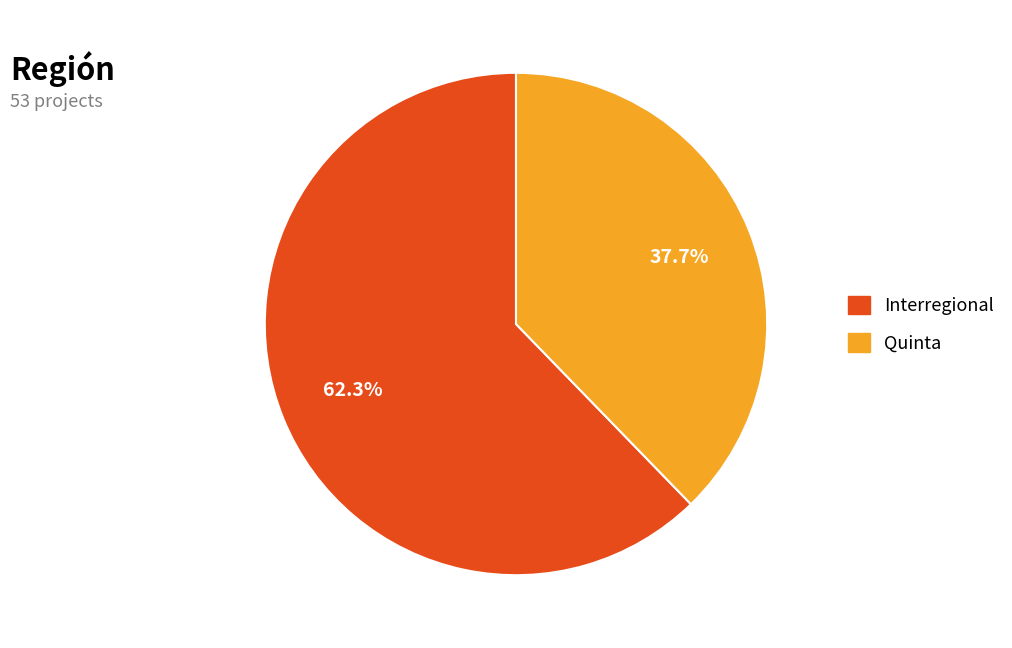

How much of the chart is everything except Quinta?

62.3%